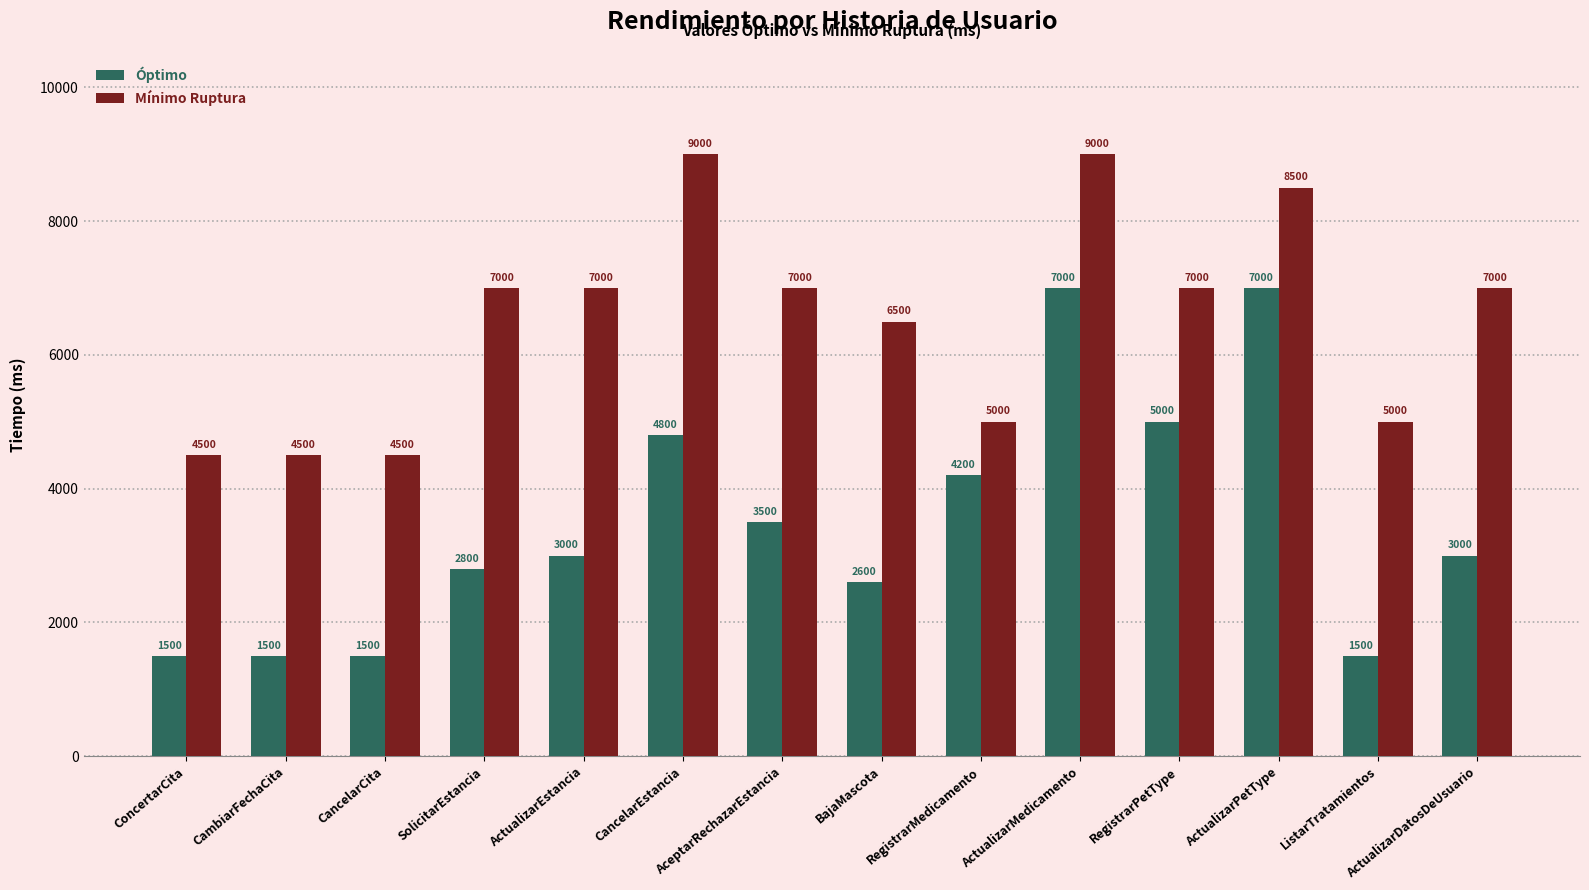

How many bars are there in total?

28